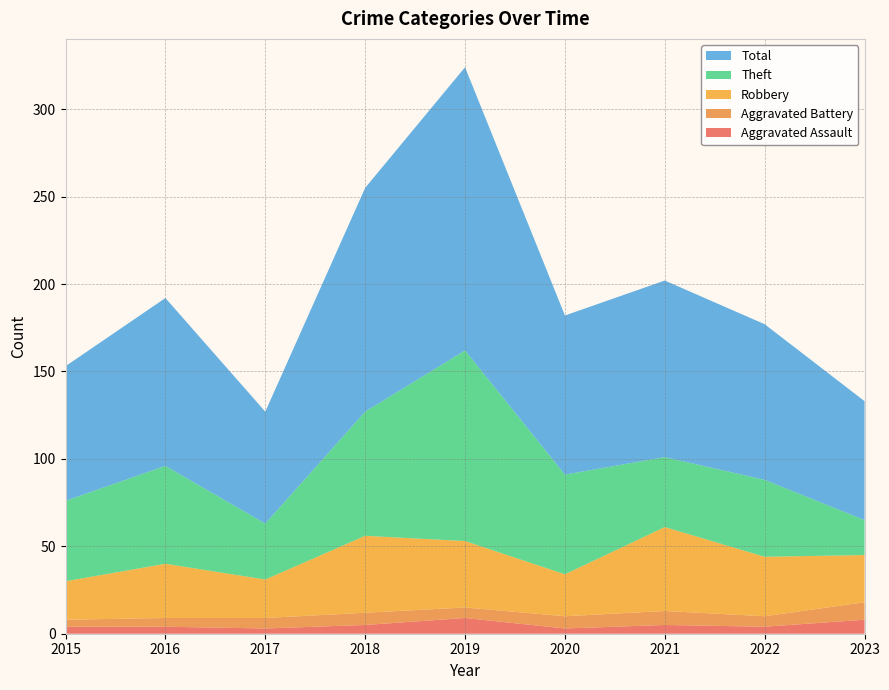

Reading left to right, transcribe all the data shown in this chart.

Aggravated Assault: 4	4	3	5	9	3	5	4	8
Aggravated Battery: 4	5	6	7	6	7	8	6	10
Robbery: 22	31	22	44	38	24	48	34	27
Theft: 46	56	32	71	109	57	40	44	20
Total: 77	96	64	128	162	91	101	89	68